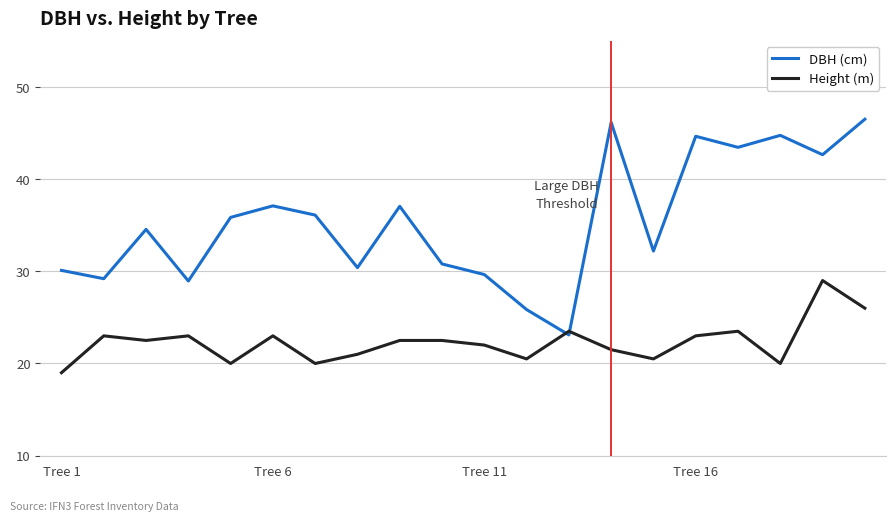

True or false: Height (m) and DBH (cm) intersect in this chart.

True